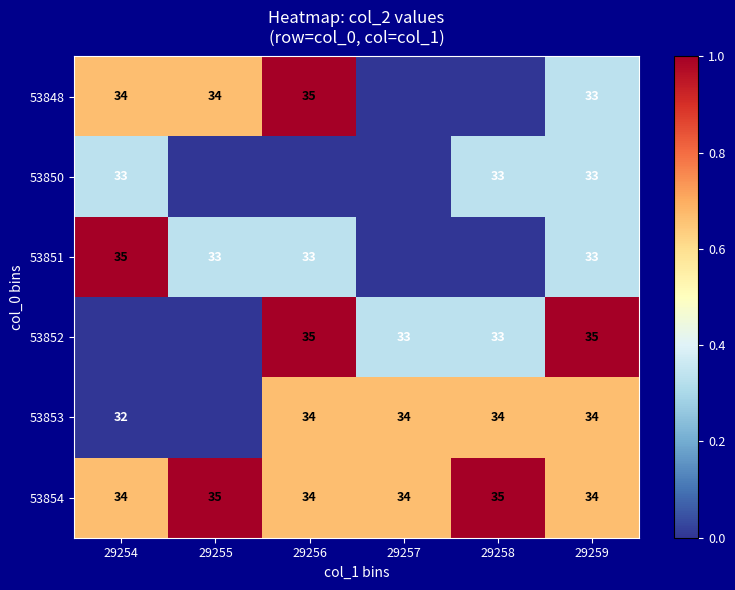

What is the average value of the 53854 series?

34